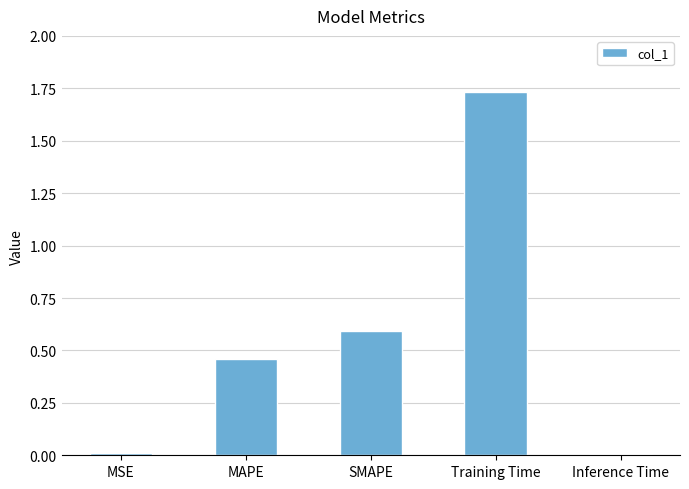

What position from the right is Training Time?

2